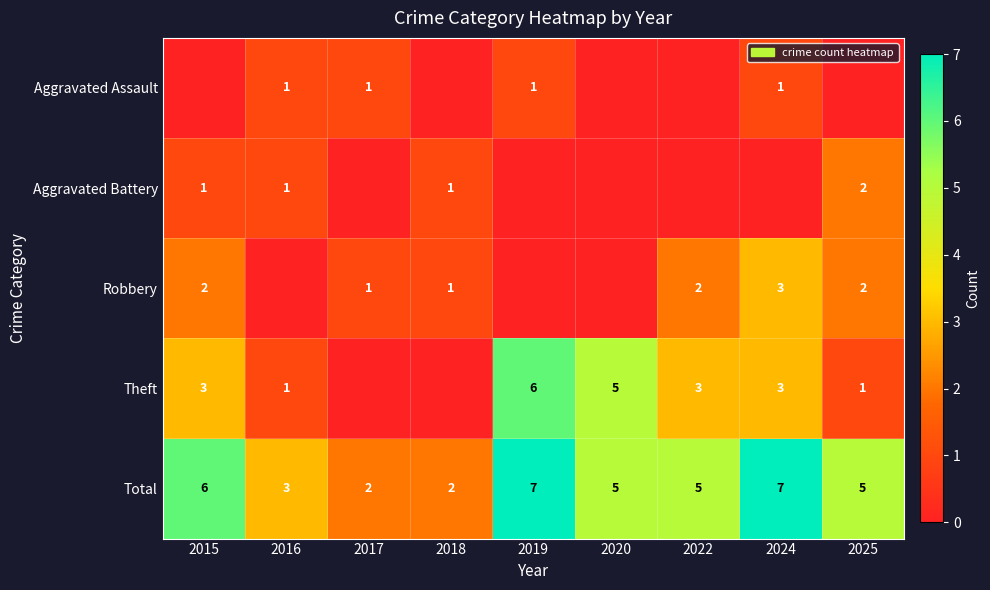

What is the spread (max minus min) of values at 2025?

5